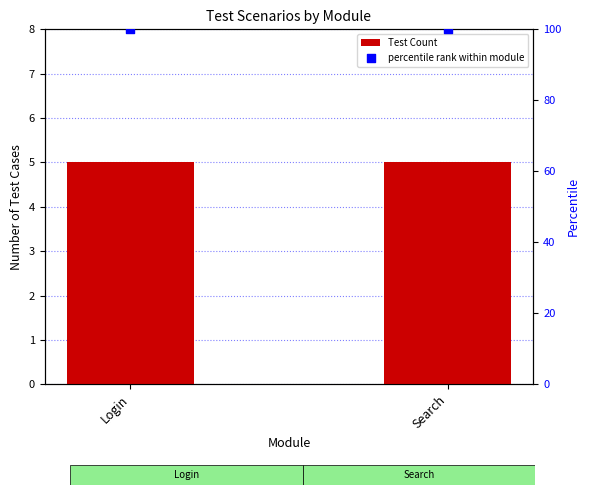

At which category is the sum across all series the highest?

Login